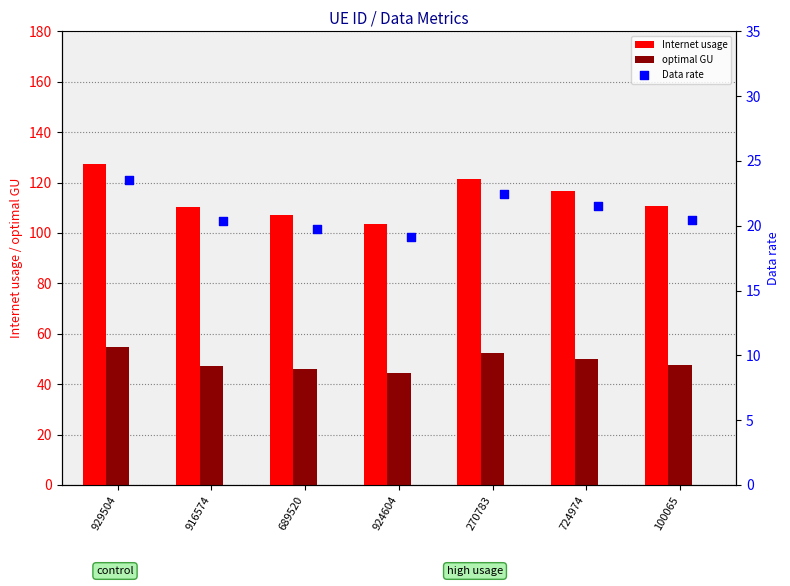

Is the value of Internet usage at 270783 greater than the value of optimal GU at 270783?

Yes